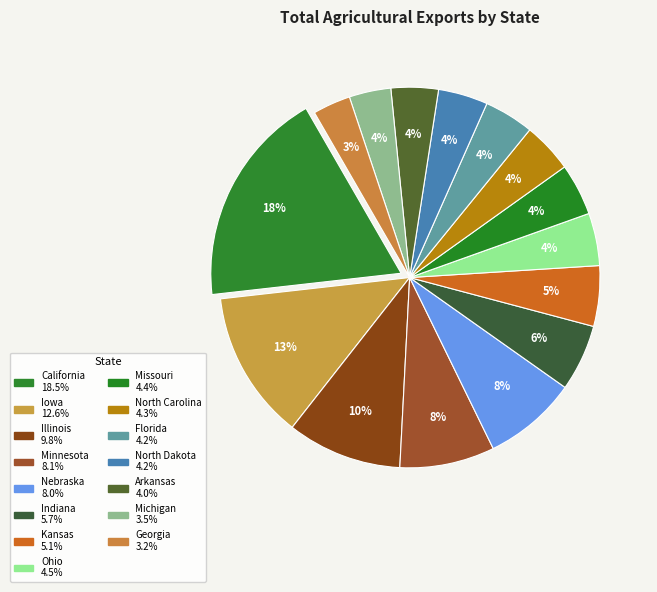

Approximately how many times larger is the value at Arkansas compared to Indiana?

0.7